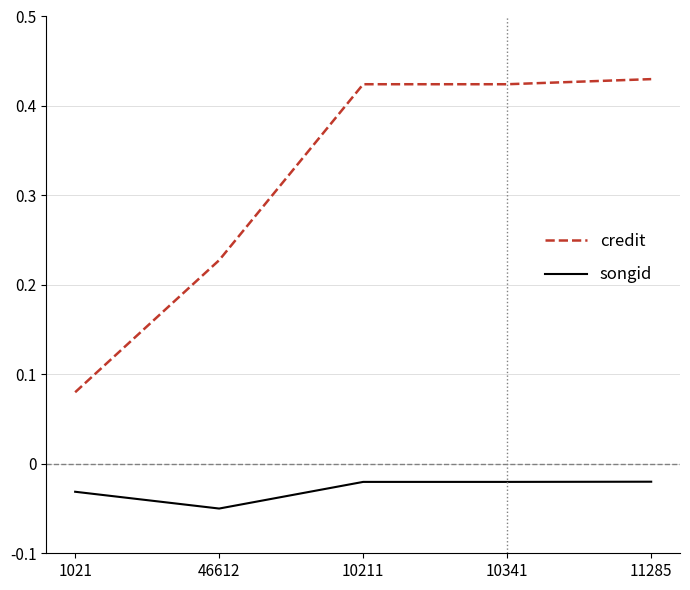

True or false: credit and songid intersect in this chart.

False